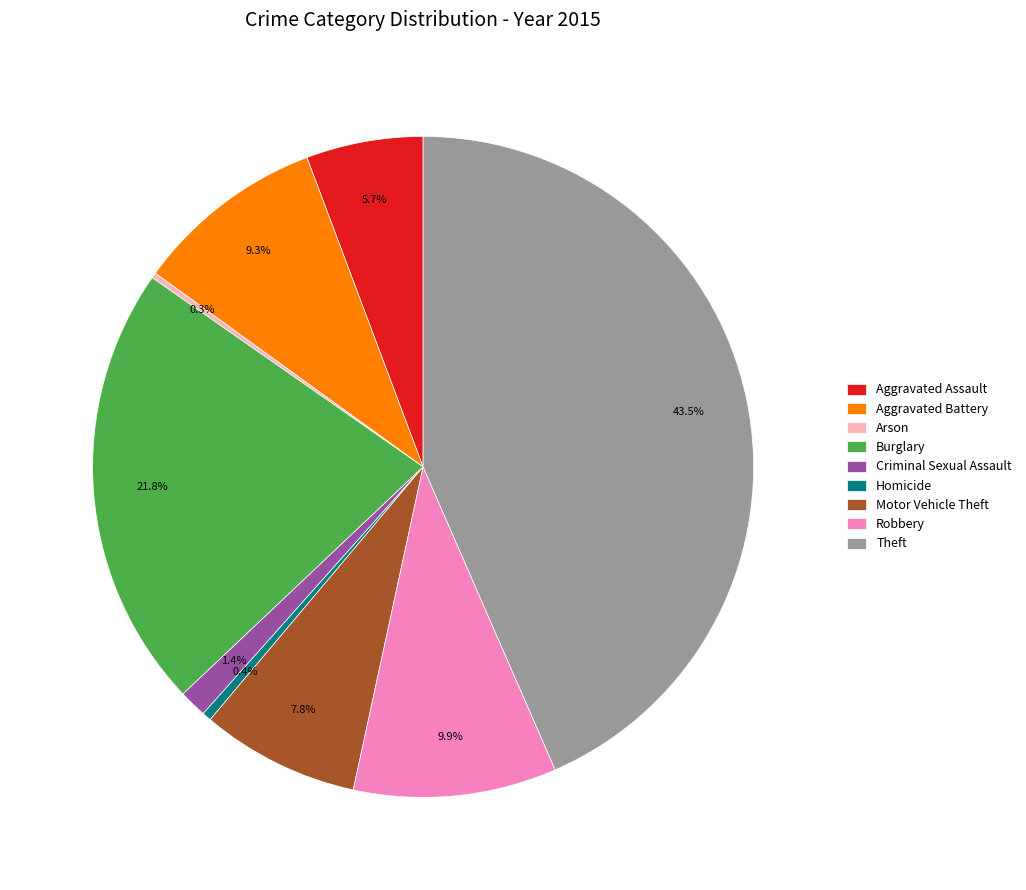

How much of the chart is everything except Aggravated Assault?

94.3%